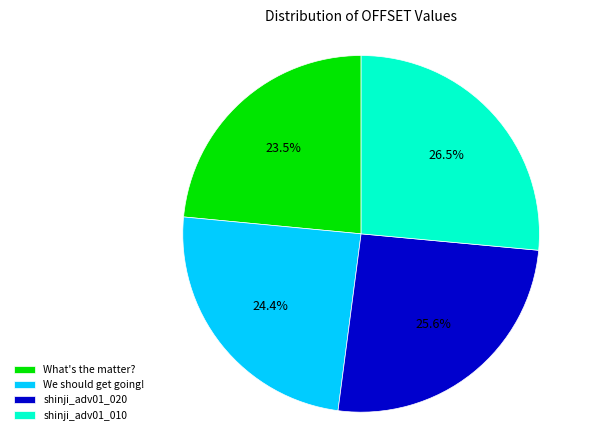

What is the total percentage of We should get going! and What's the matter??

47.9%